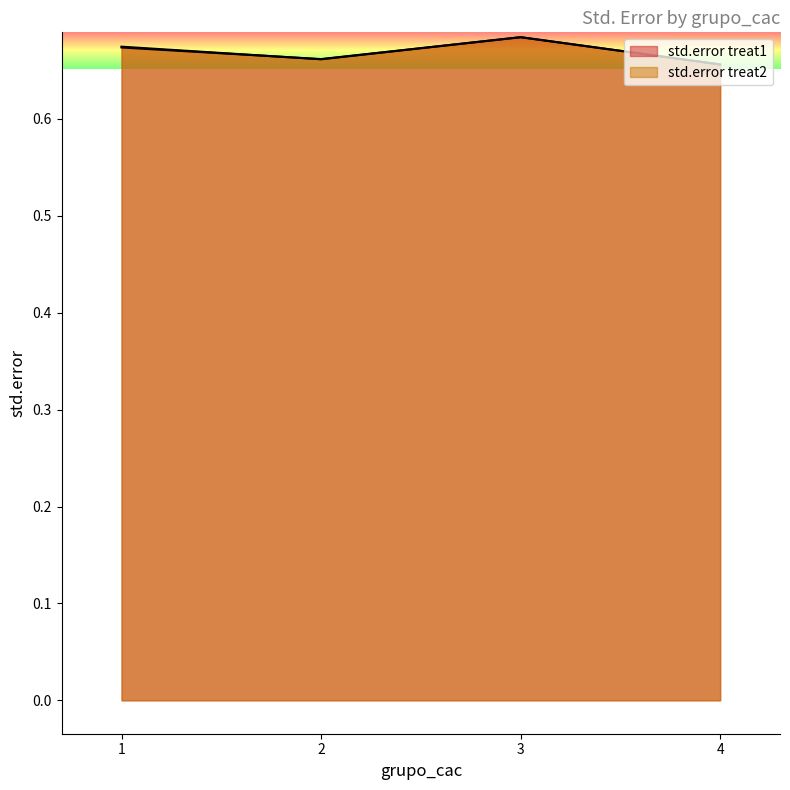

The value of std.error treat2 at 1 is 0.3. True or false?

False